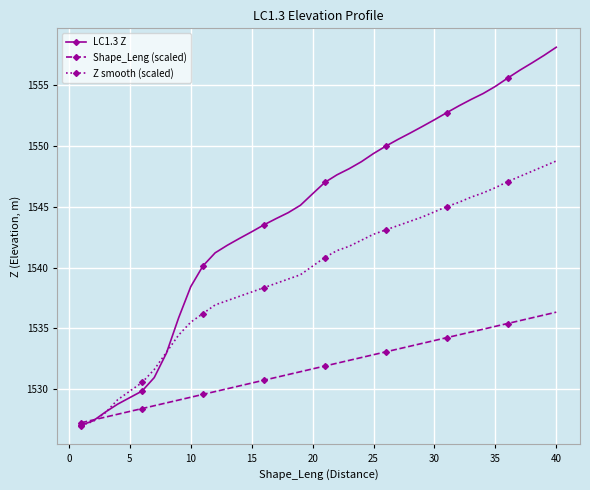

Which series has the largest total across all categories?

LC1.3 Z